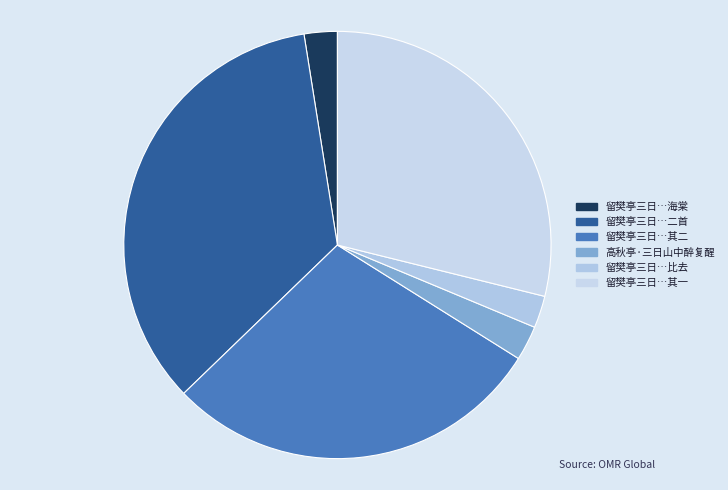

How many segments does this pie chart have?

6